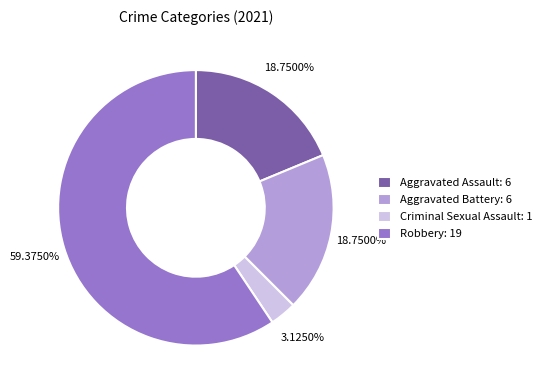

To the nearest percent, what is the average slice percentage?

25%